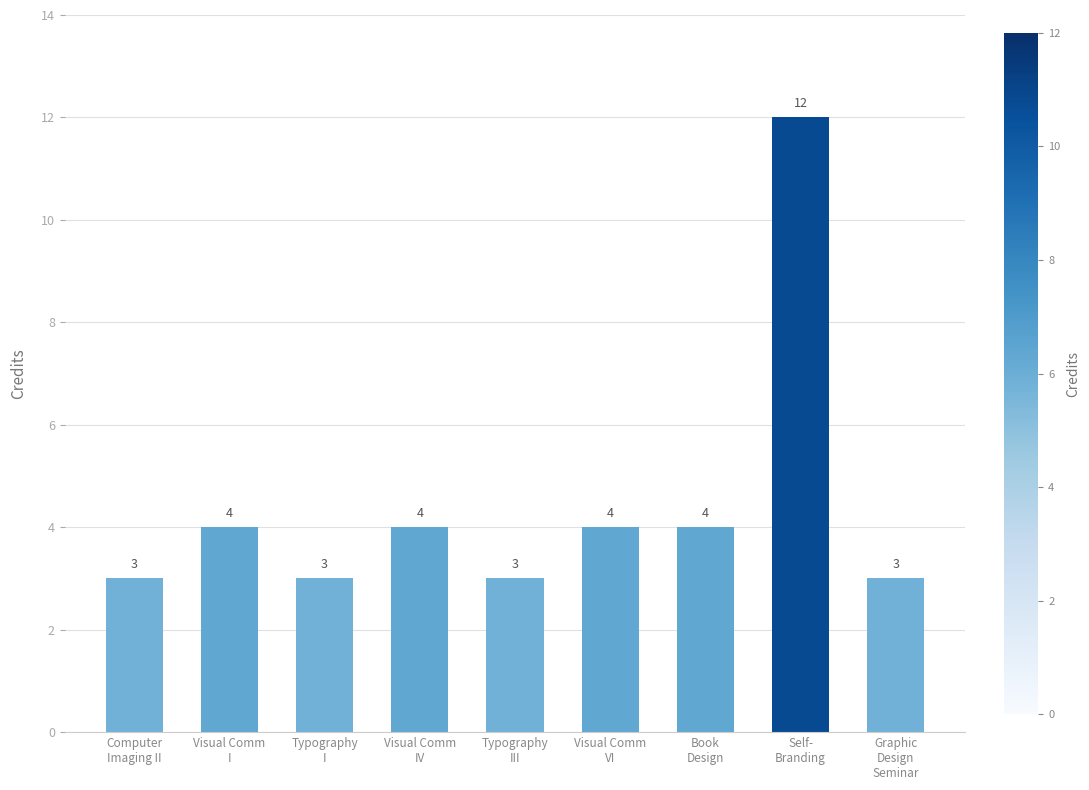

What is the average value?

4